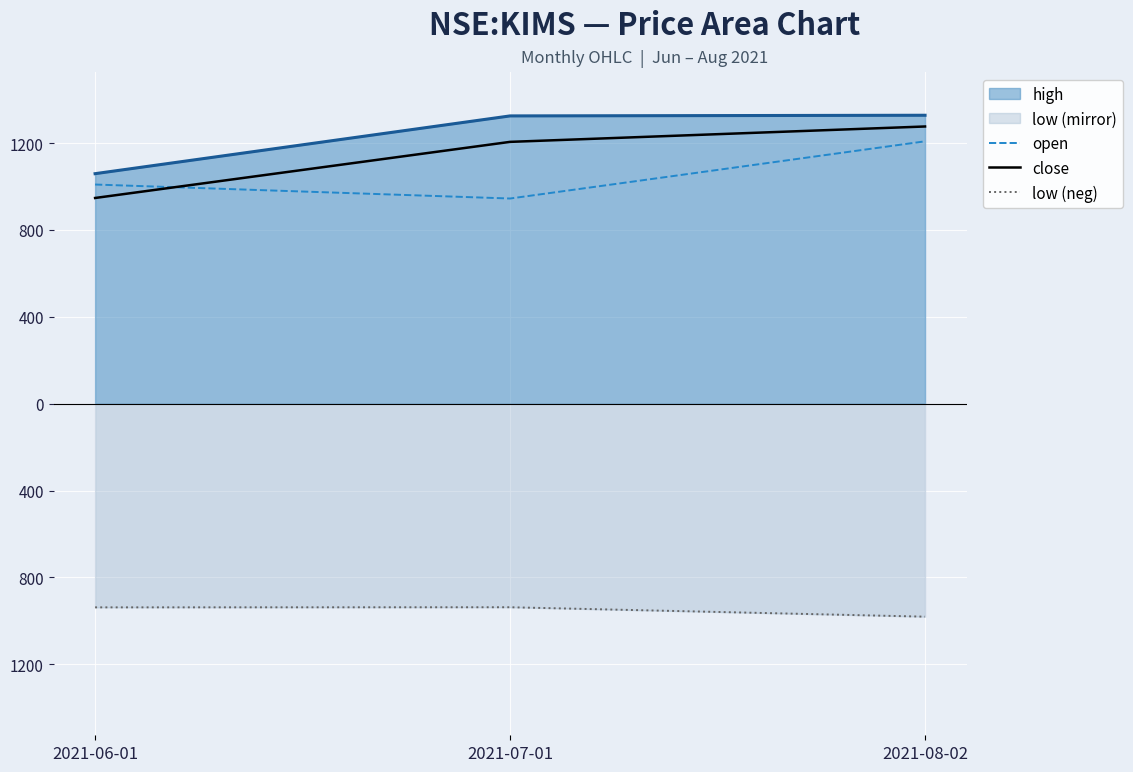

What is the difference between the maximum and minimum values in the open series?

263.4